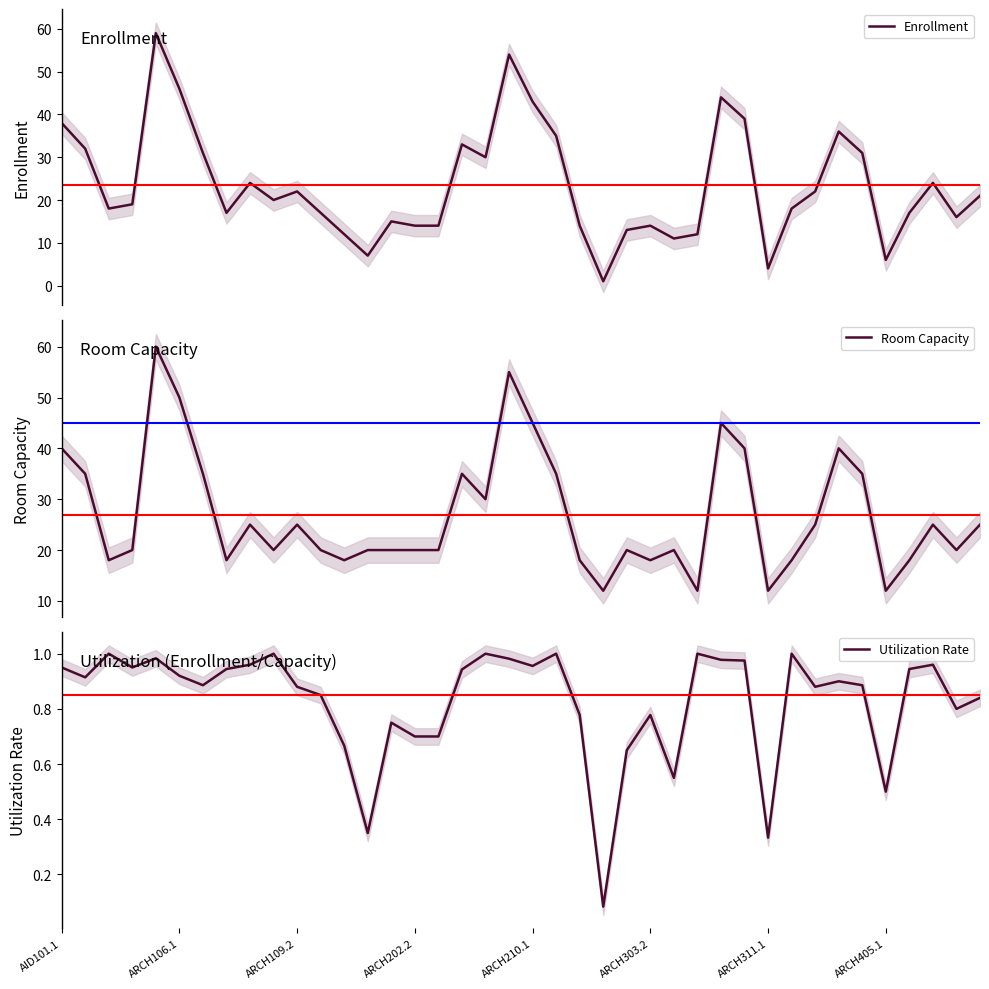

Which series has the largest total across all categories?

Room Capacity